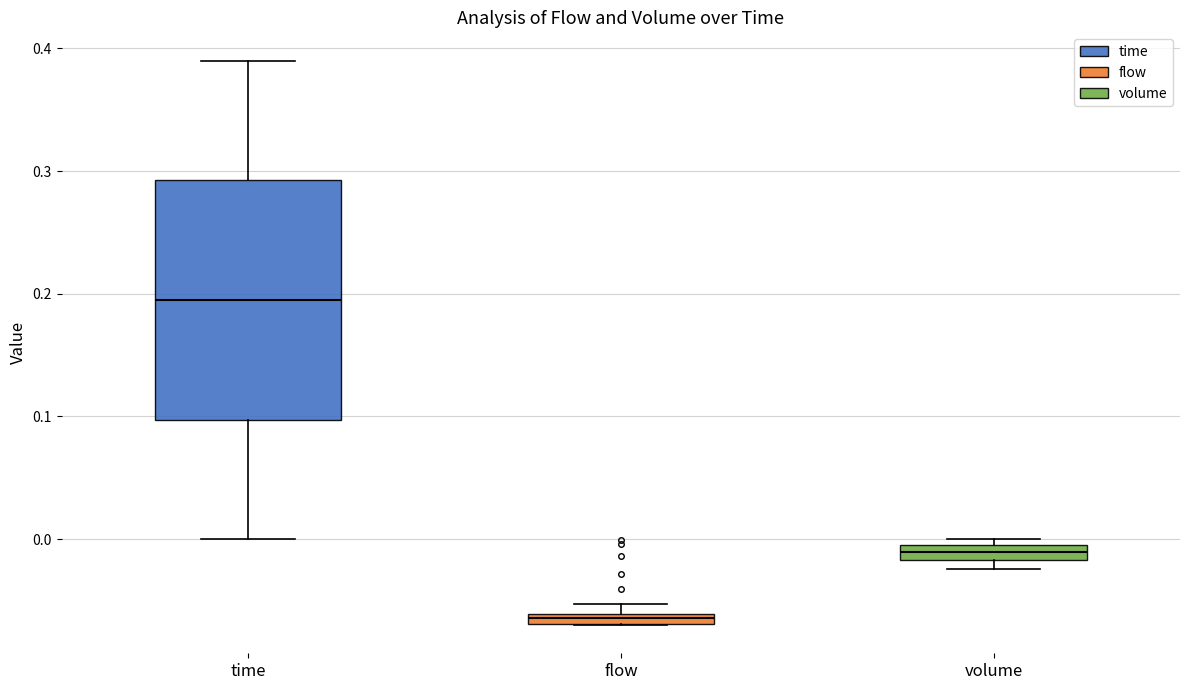

Comparing the boxes themselves (not the whiskers), which one is the tallest?

time